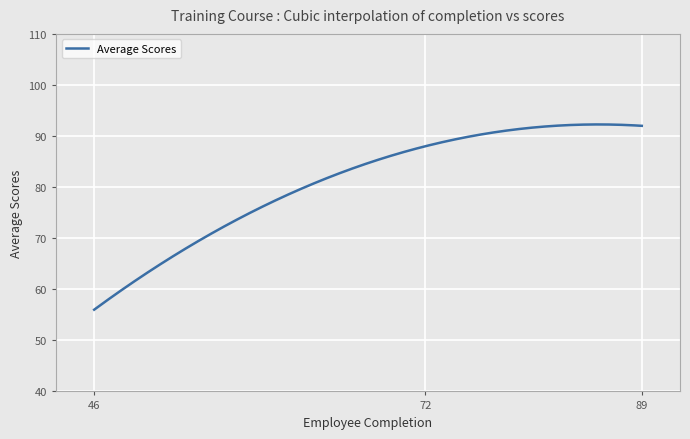

What is the difference between the maximum and minimum values?

36.3